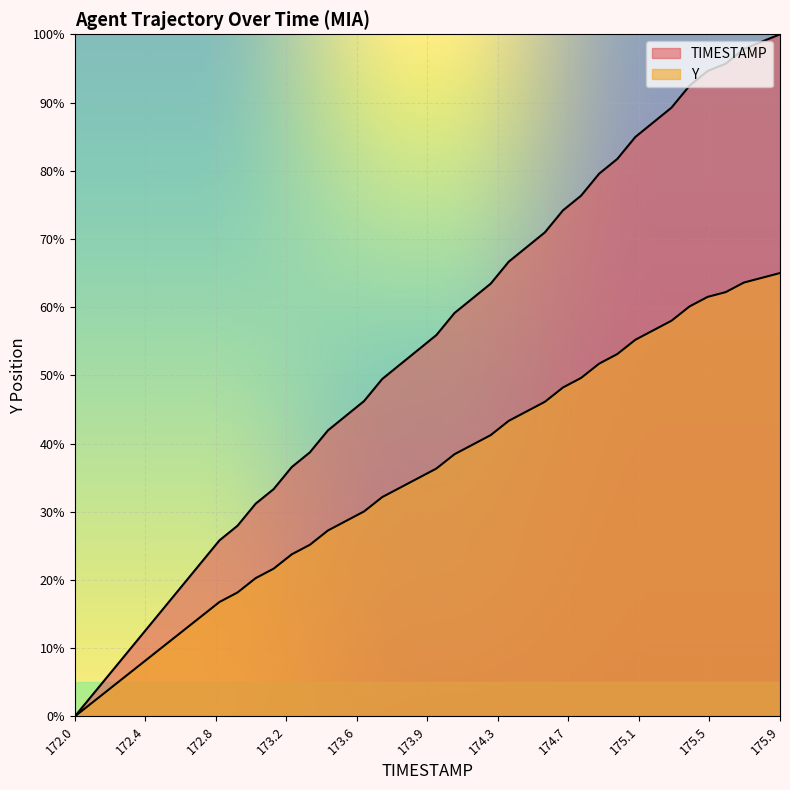

True or false: Y has more than 2 points higher than both neighbors.

False